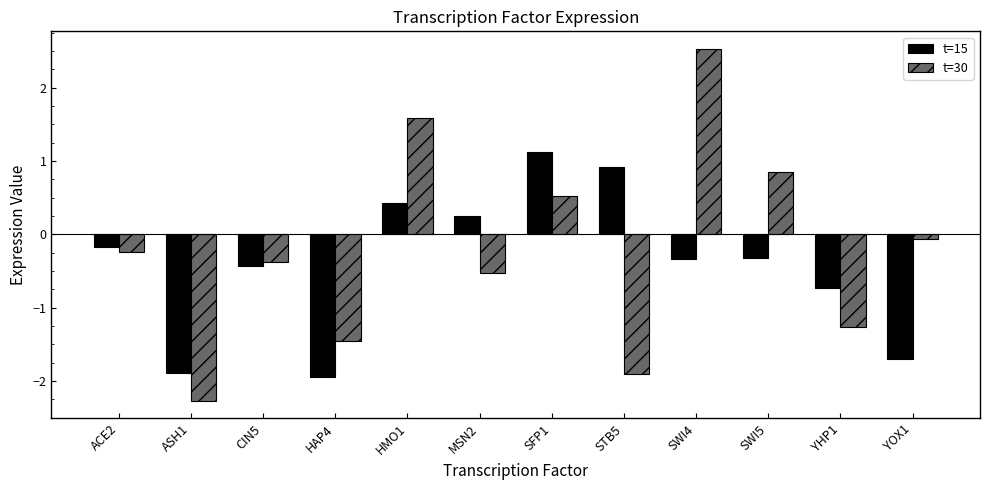

Which series changed the most between ASH1 and YHP1?

t=15